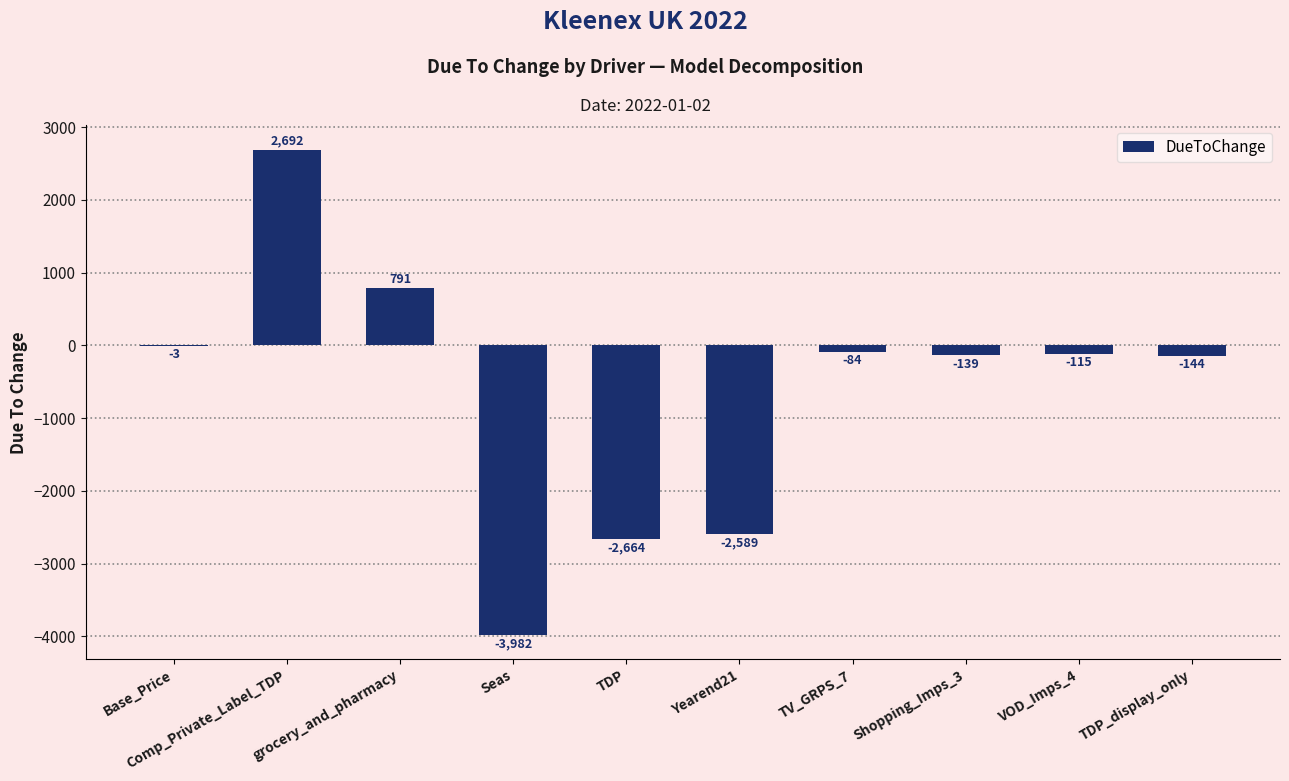

Between Shopping_Imps_3 and Seas, which is larger?

Shopping_Imps_3